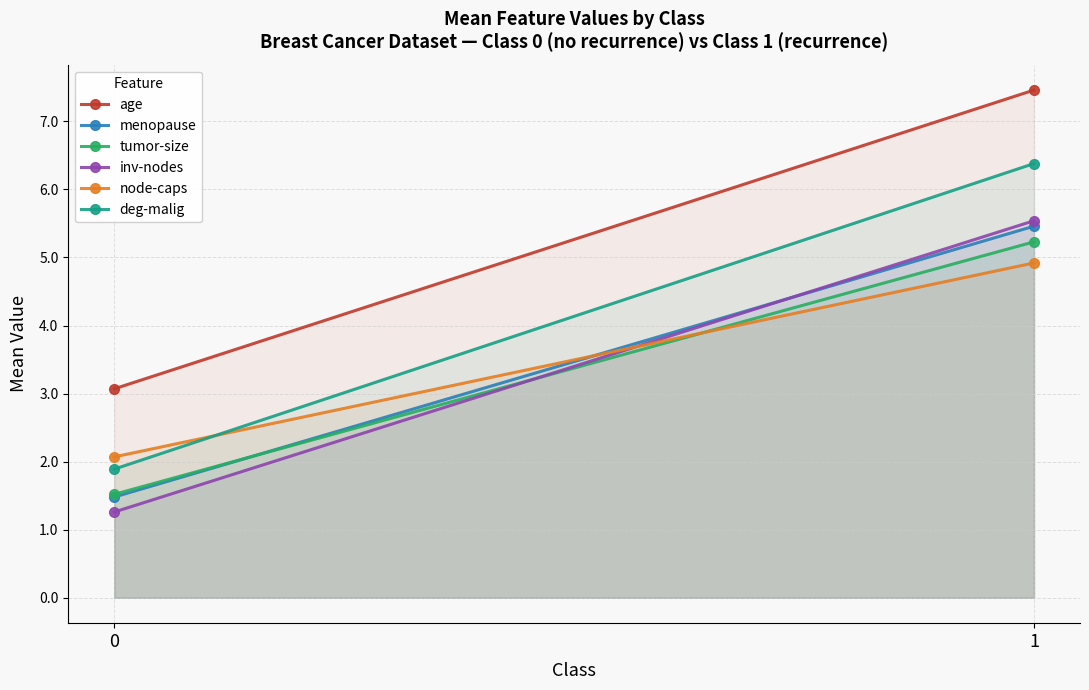

What is the maximum value shown in the chart?

7.5